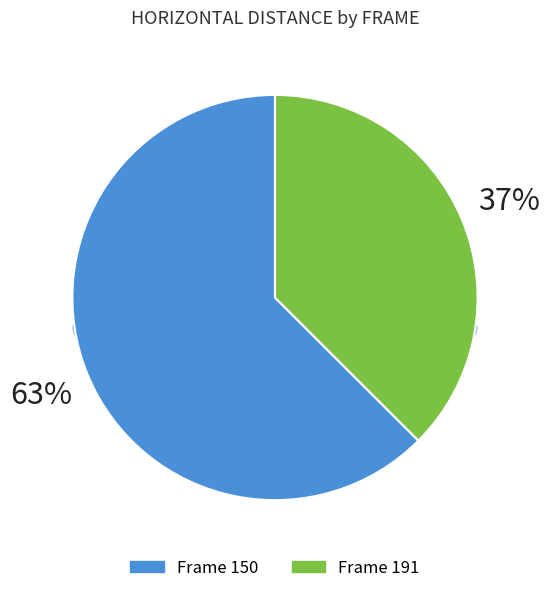

To the nearest percent, what is the combined percentage of 191 and 150?

100%